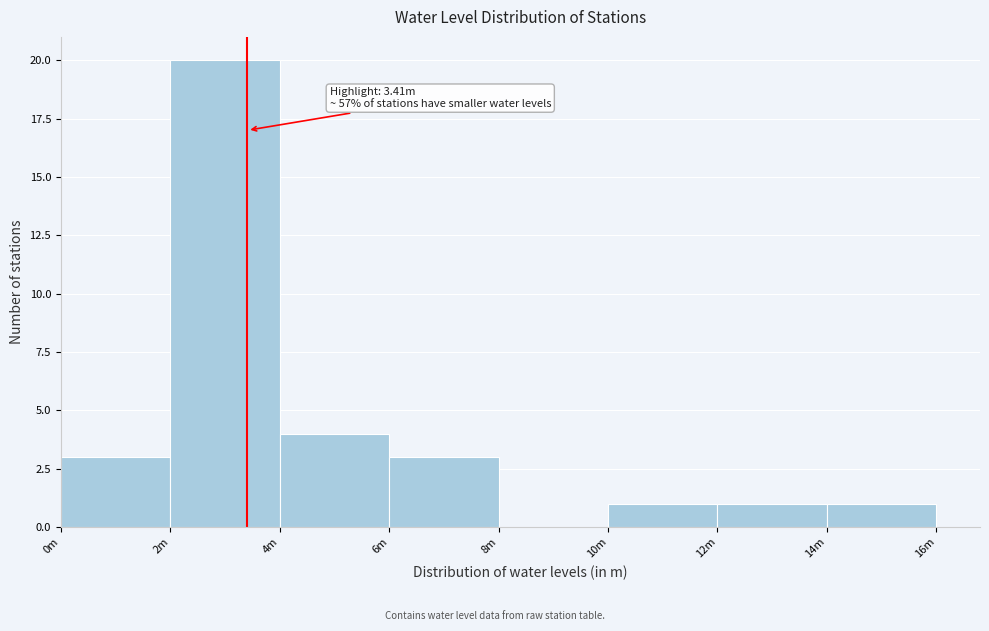

Reading right to left, transcribe all the data shown in this chart.

14m=1	12m=1	10m=1	8m=0	6m=3	4m=4	2m=20	0m=3